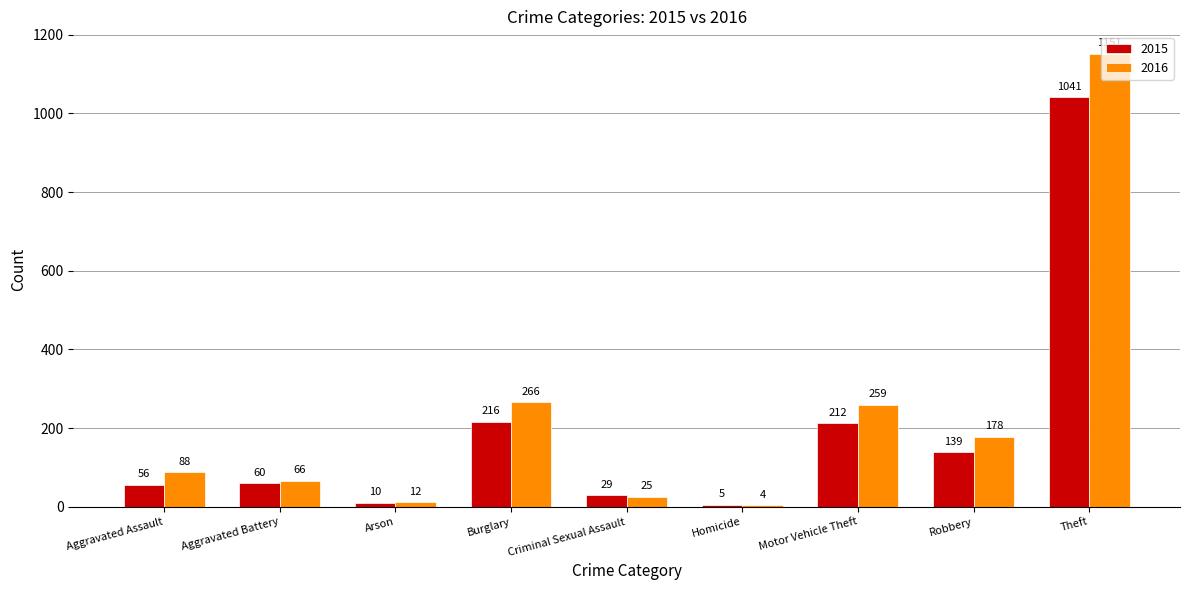

True or false: 2015 has a value of 327 at Burglary.

False